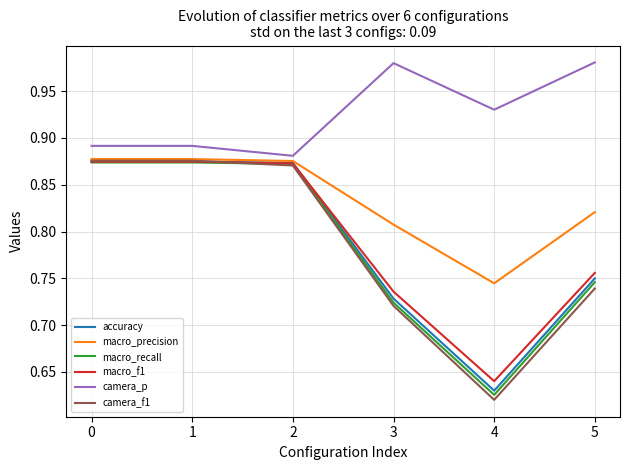

Is it true that accuracy equals 0.3 at 2?

False